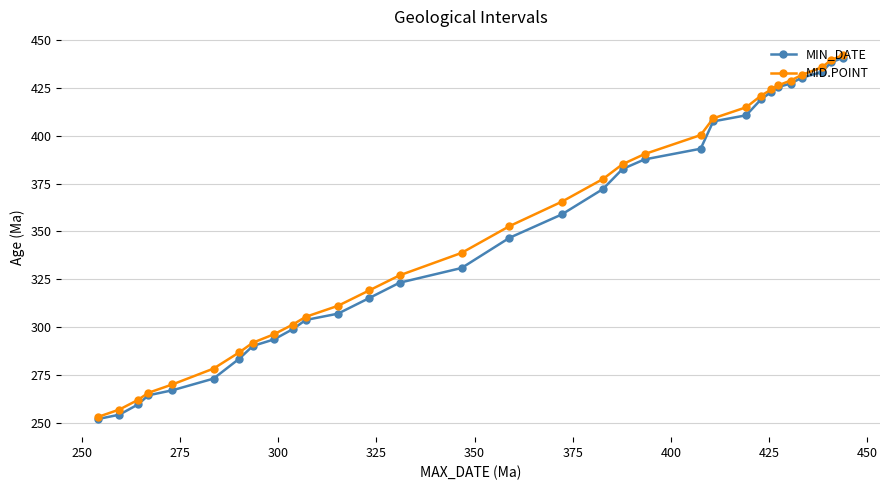

Which series has the largest total across all categories?

MID.POINT